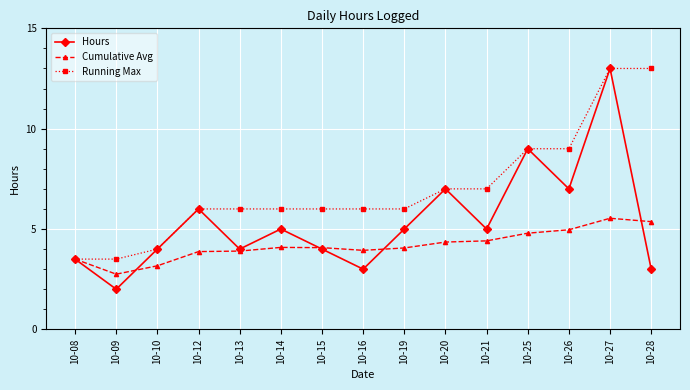

What is the smallest value displayed?

2.0